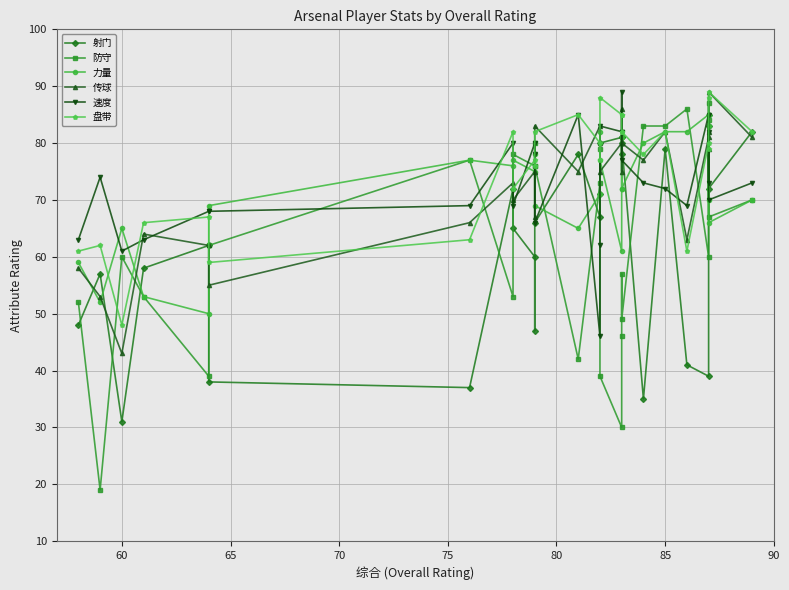

Which series has the largest total across all categories?

盘带